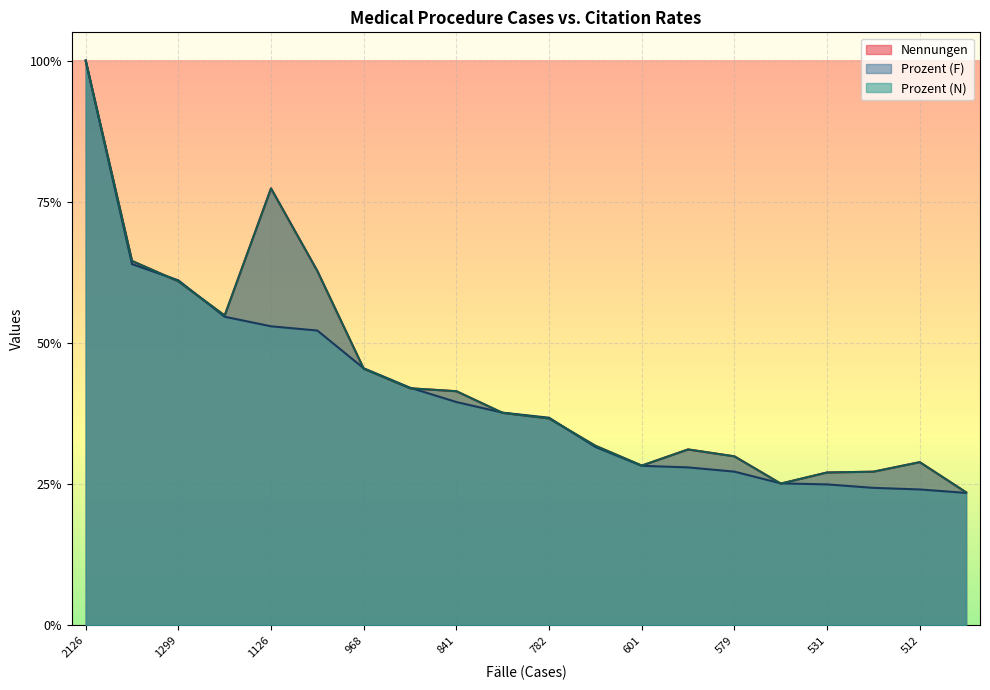

List the series in order of their peak value, lowest first.

Nennungen, Prozent (N), Prozent (F)